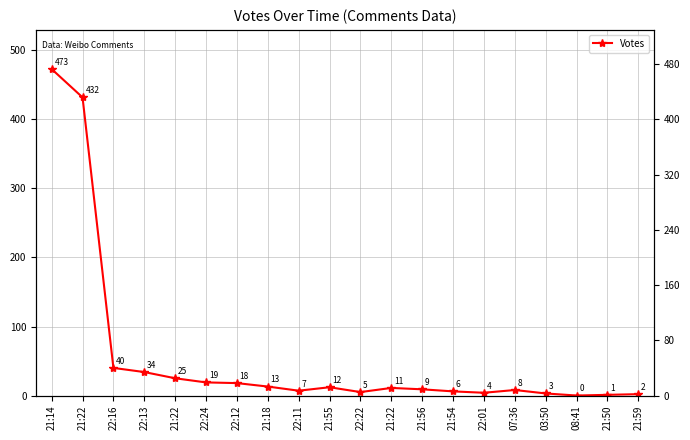

How many data points does each series have?

20